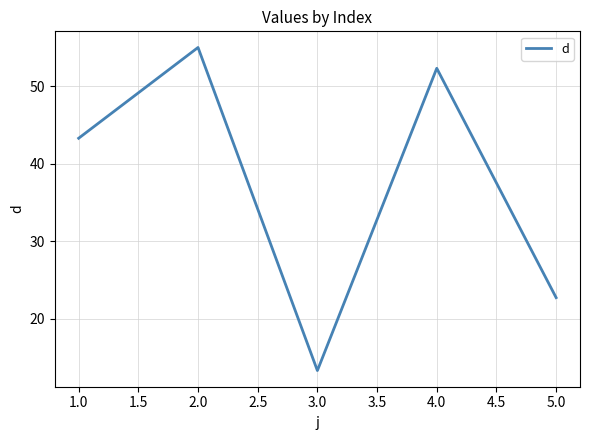

What position from the right is 1.0?

5